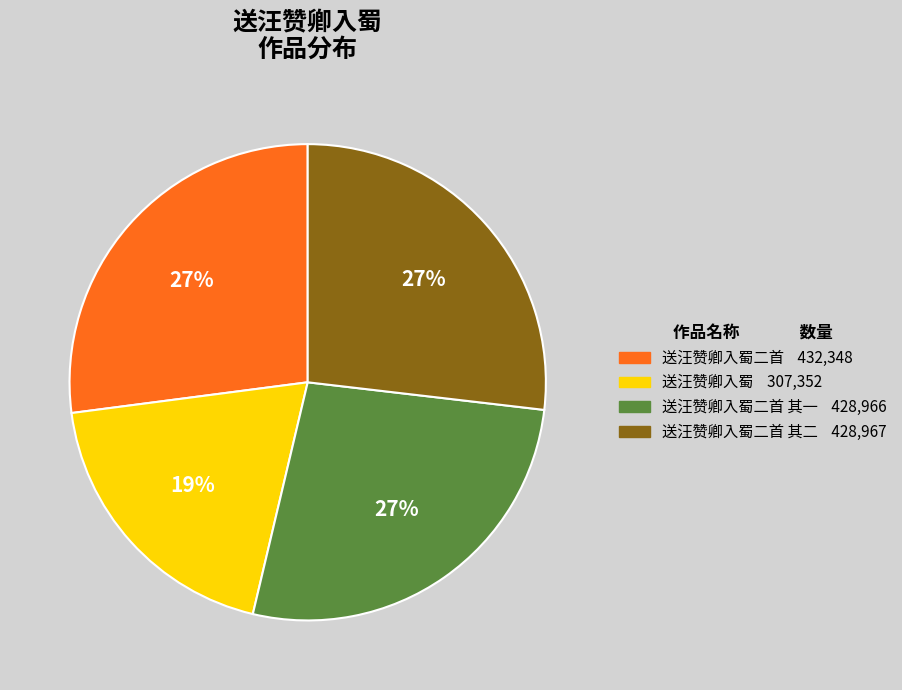

Is there any slice that represents more than half of the pie?

No